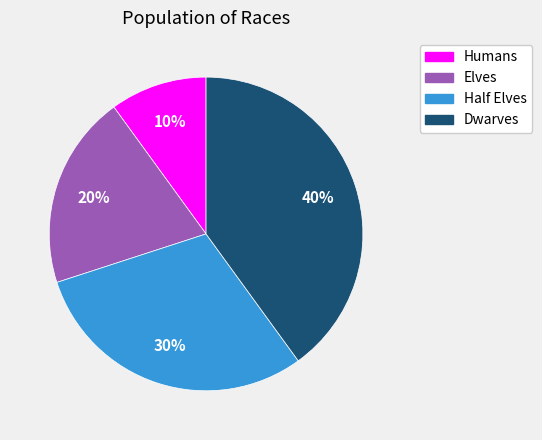

Does Half Elves represent more than half of the total?

No